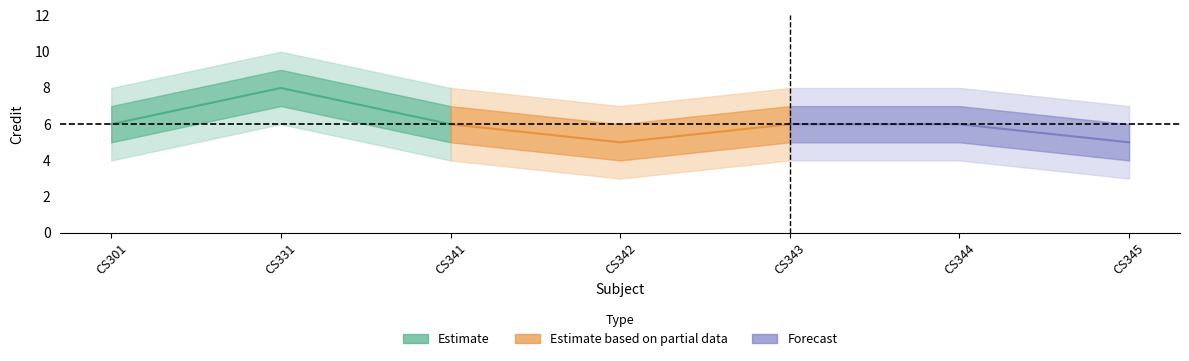

At which category is the sum across all series the highest?

CS331